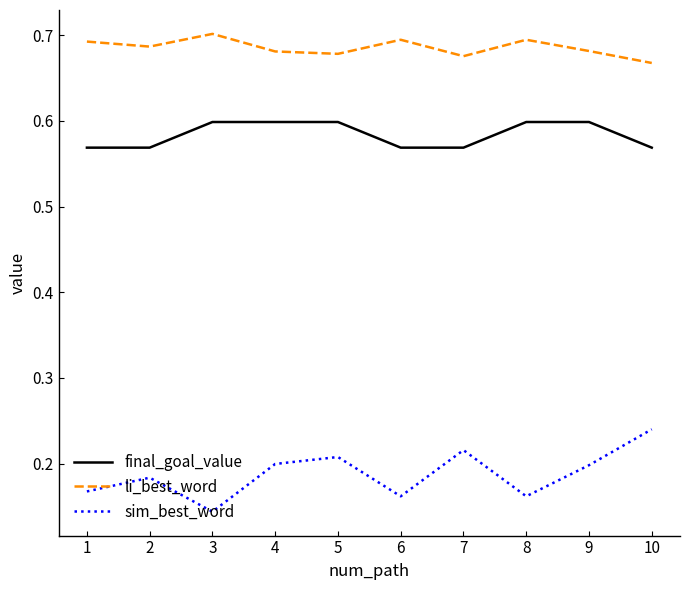

At which label is sim_best_word closest to 0?

3